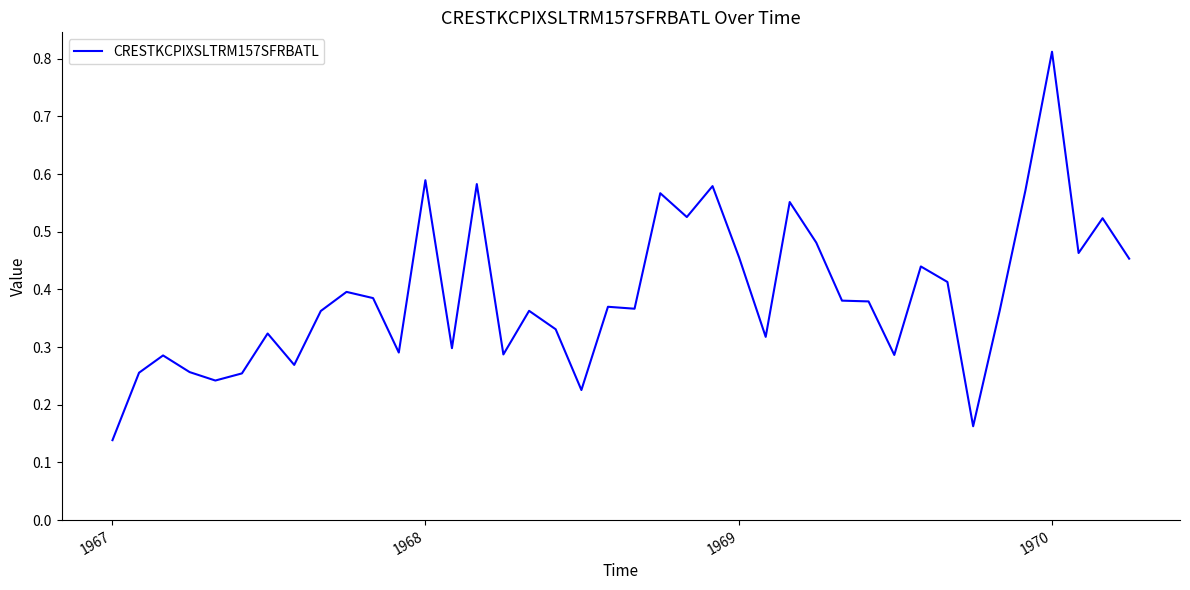

What is the difference between the maximum and minimum values?

0.7